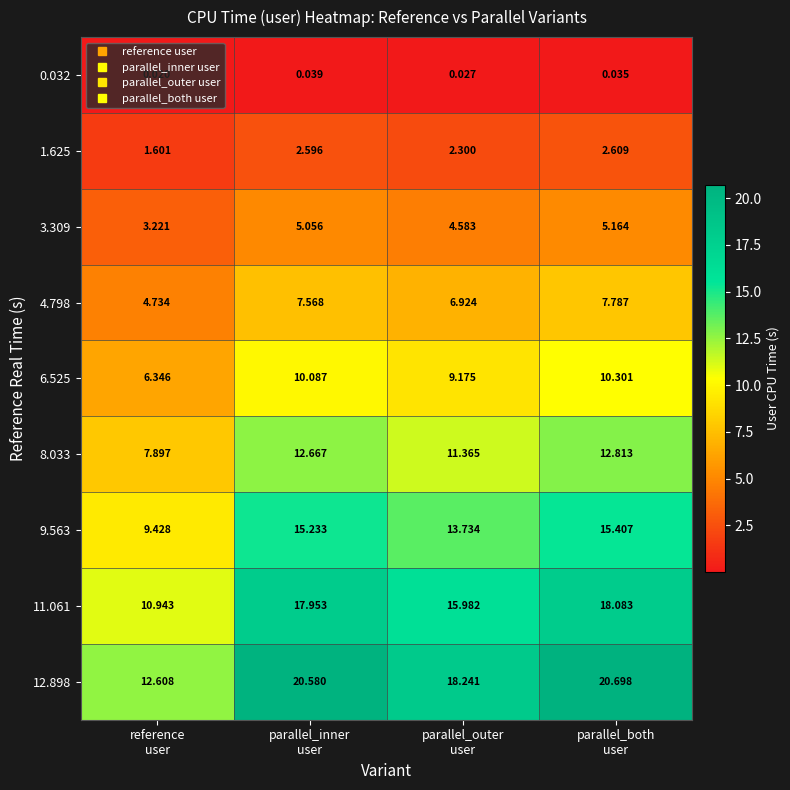

Rank the series by their maximum value, from highest to lowest.

12.898, 11.061, 9.563, 8.033, 6.525, 4.798, 3.309, 1.625, 0.032